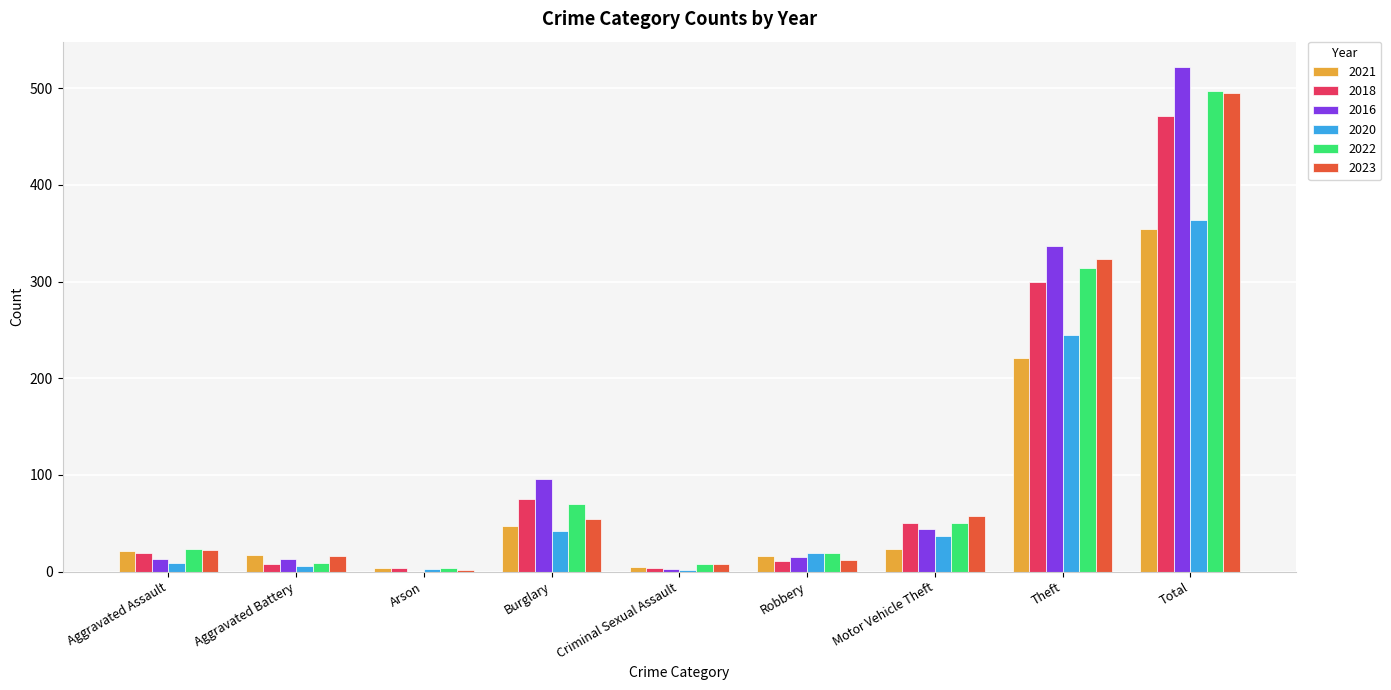

What is the maximum value for 2023?

495